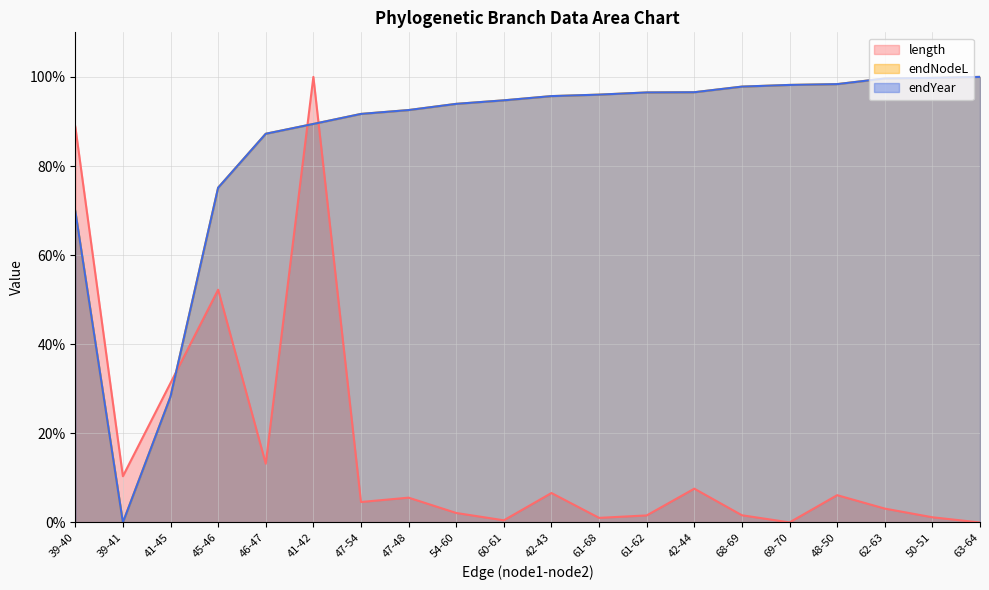

Which series ends up on top after the final intersection of length and endYear?

endYear